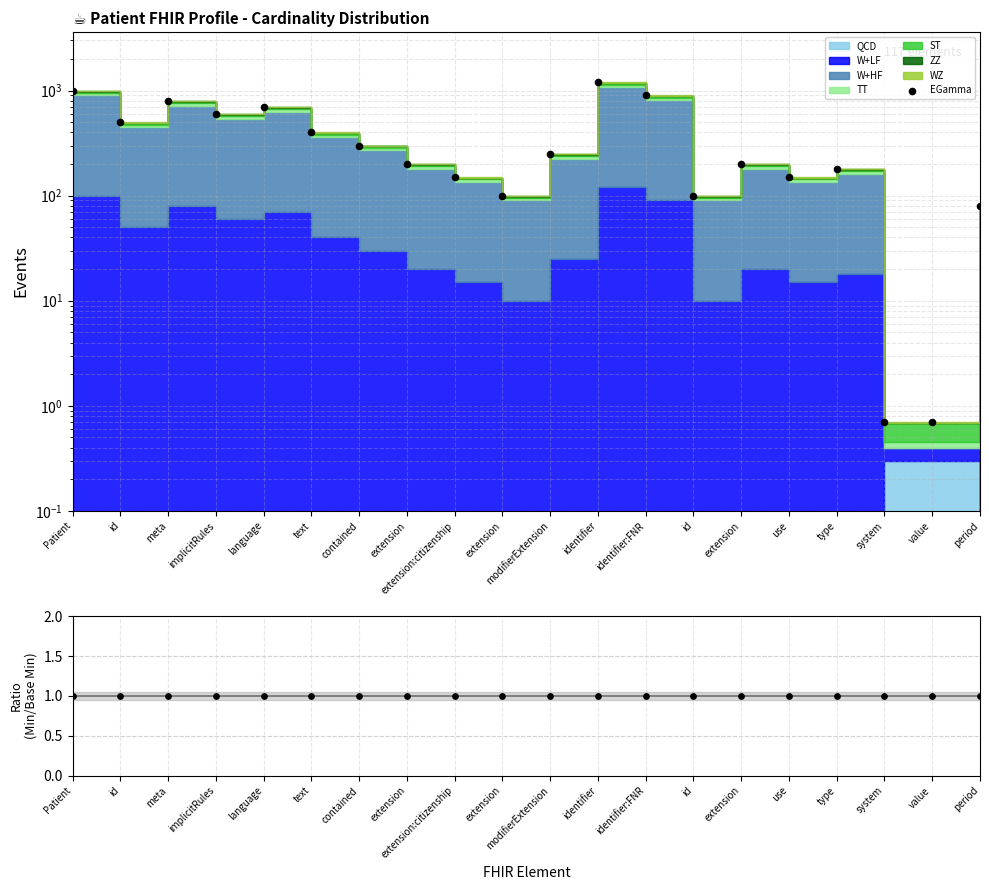

At which category is the sum across all series the highest?

identifier